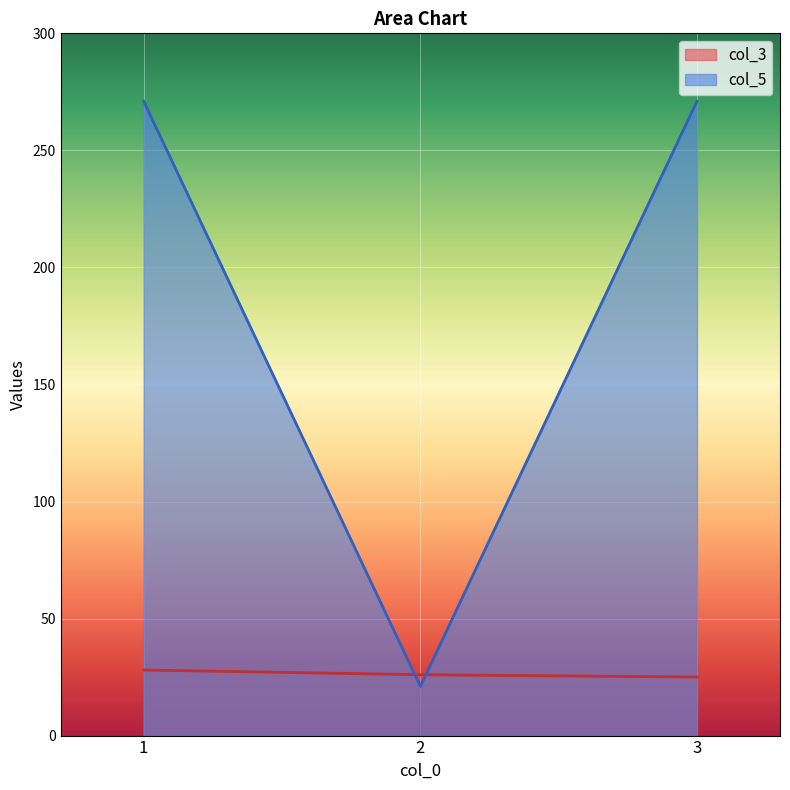

What value does the col_5 series have at 3?

271